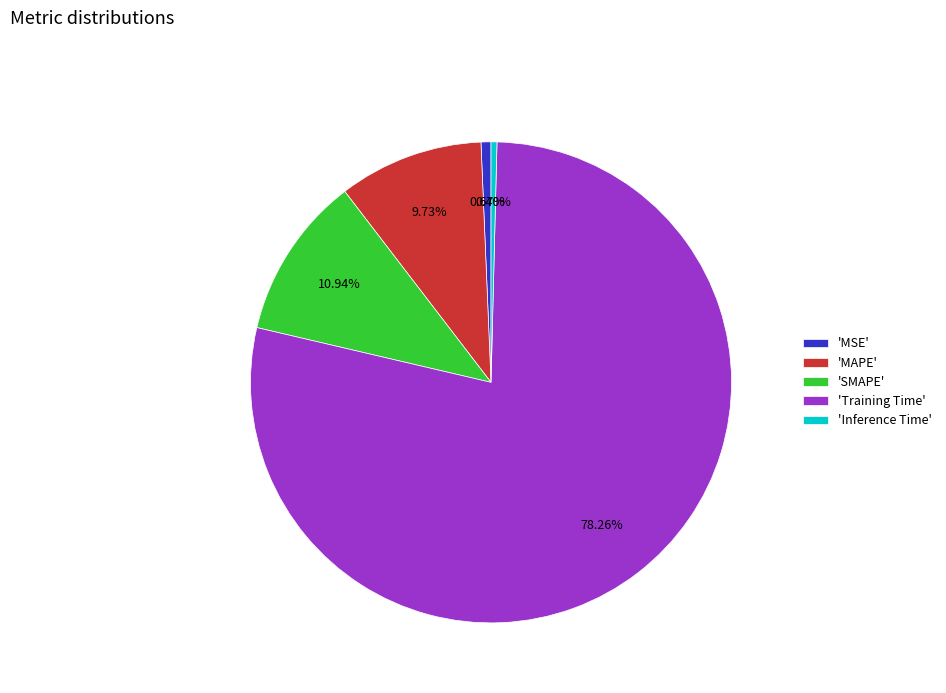

Is the sum of 'Training Time' and 'MAPE' greater than half?

Yes